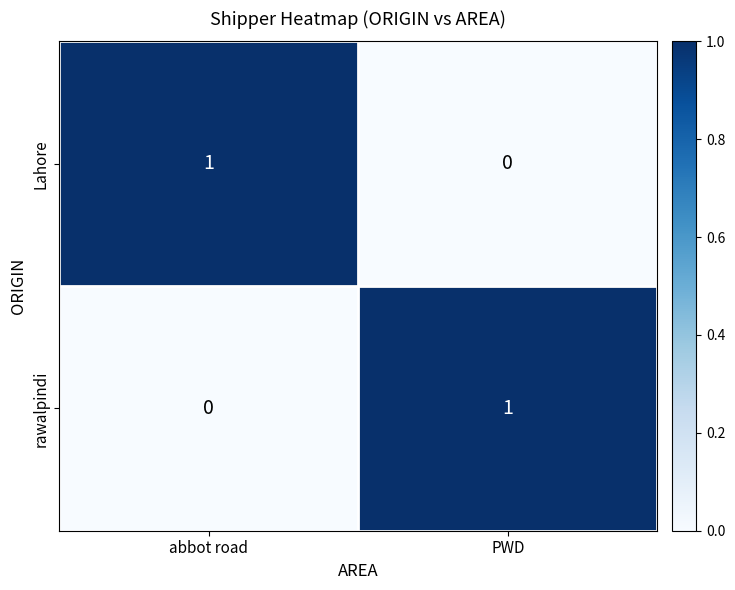

What is the total value across all series at abbot road?

1